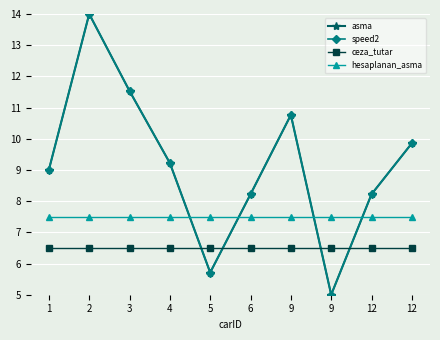

At which label does asma first exceed 9?

1